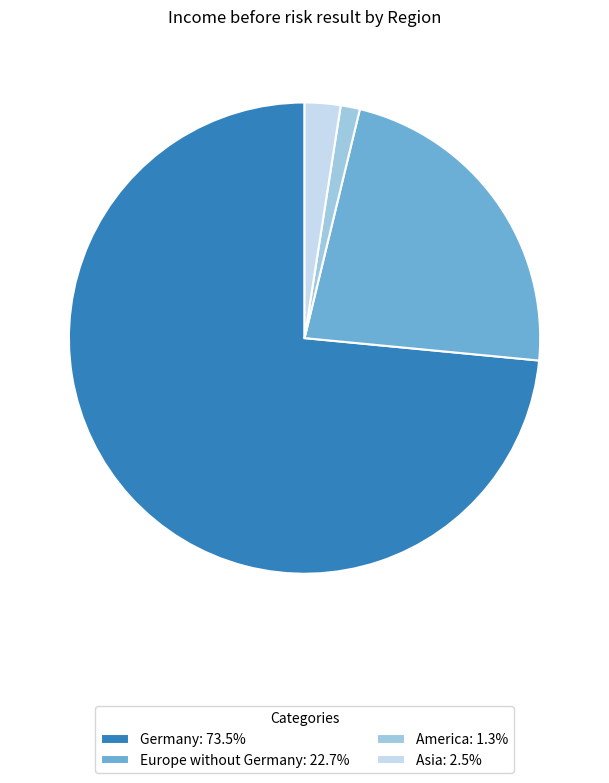

How many slices are in this pie chart?

4